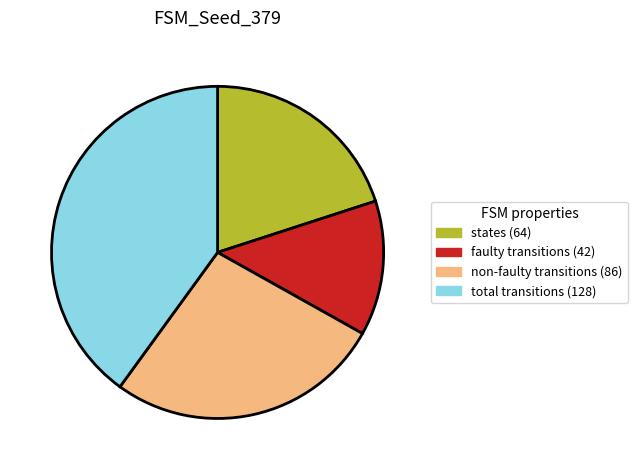

Count the number of slices in the pie.

4